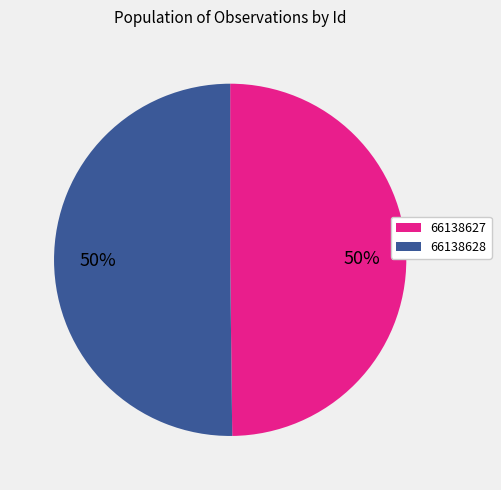

To the nearest percent, what is the combined percentage of 66138627 and 66138628?

100%